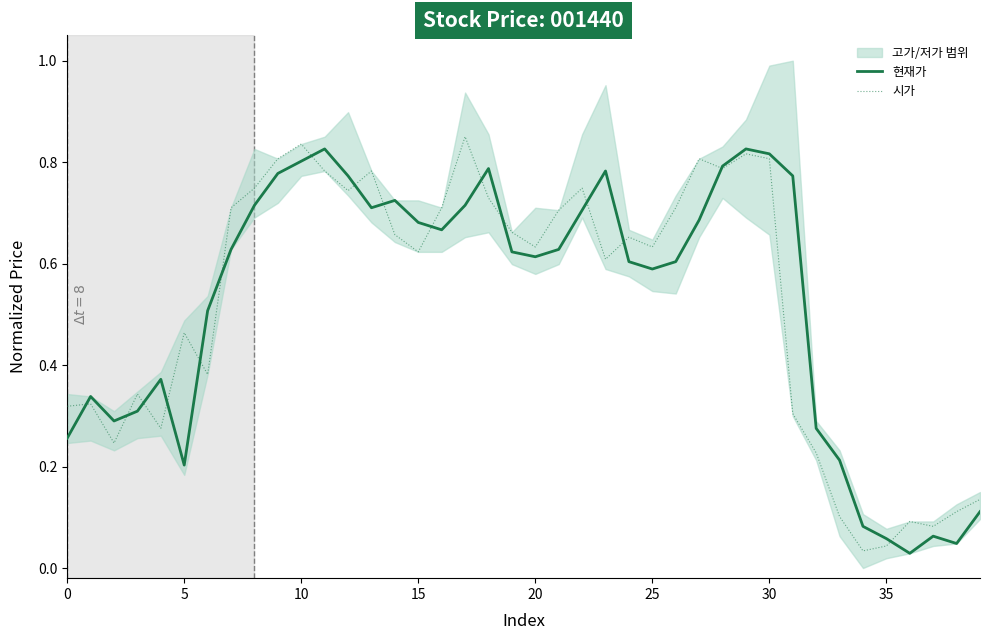

List the series in order of their peak value, lowest first.

현재가, 시가